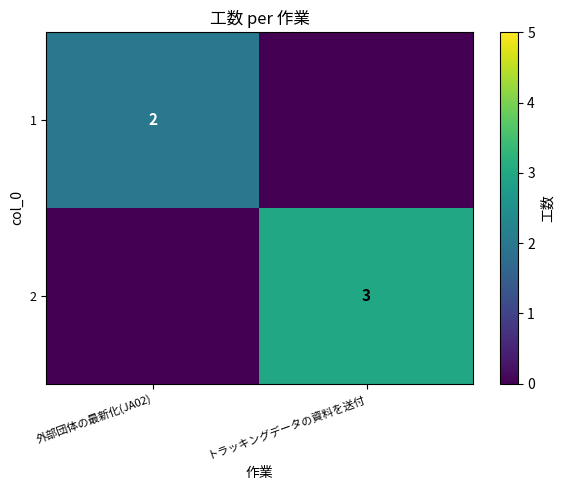

True or false: 1 has a value of 2 at 外部団体の最新化(JA02).

True